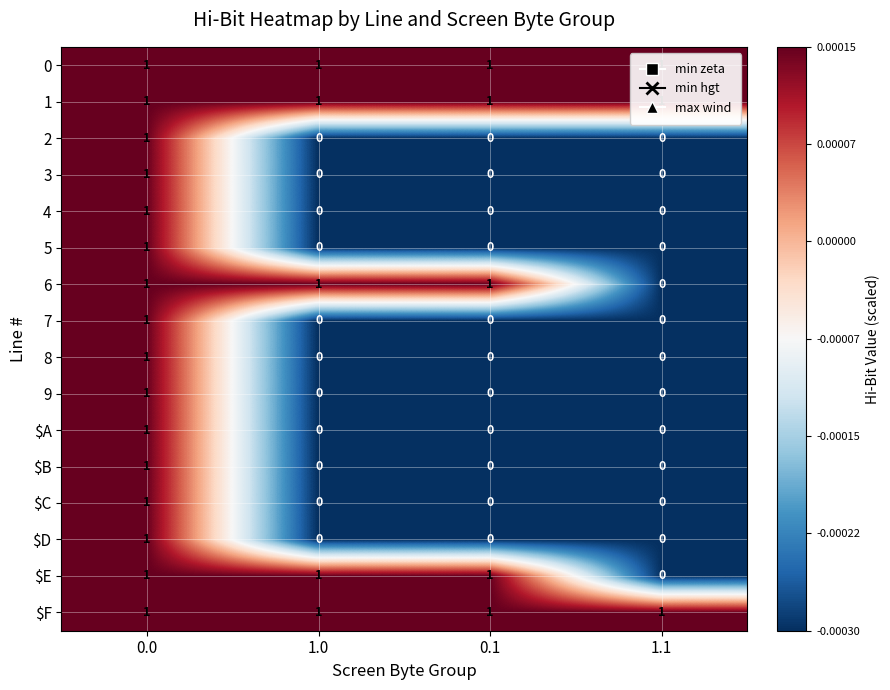

Is it true that 0 equals 1 at 1.0?

True